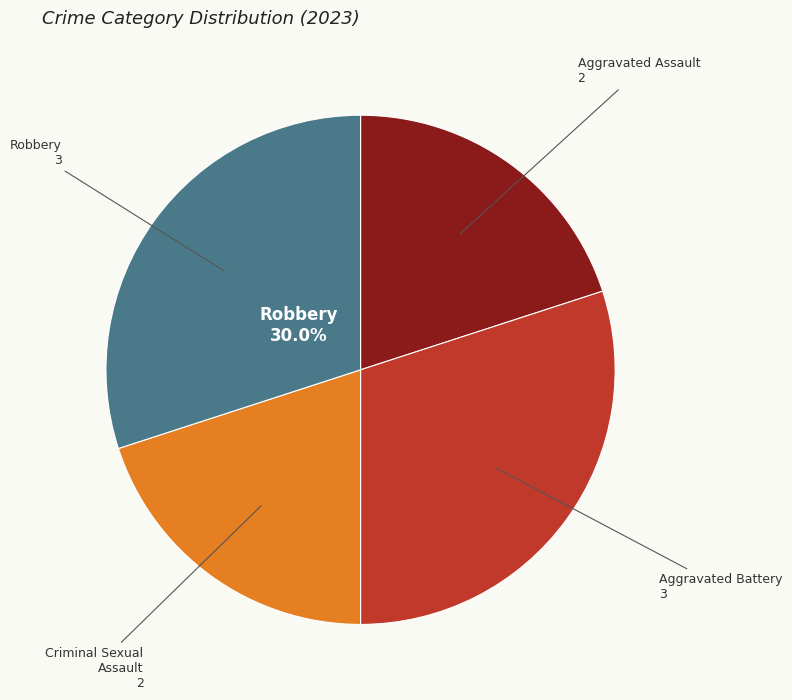

Between Criminal Sexual Assault and Aggravated Battery, which is larger?

Aggravated Battery